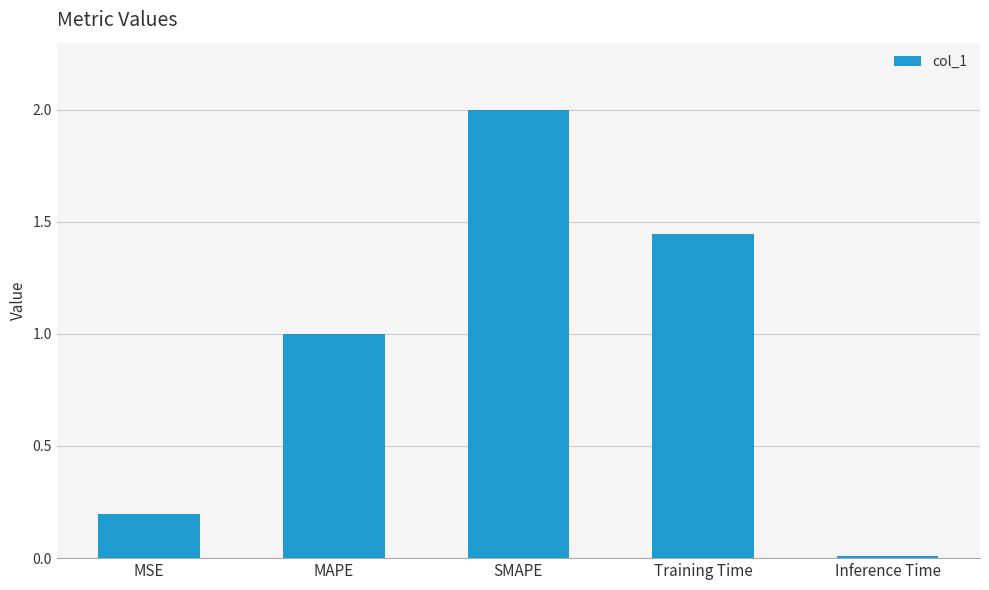

Are the bars horizontal?

No